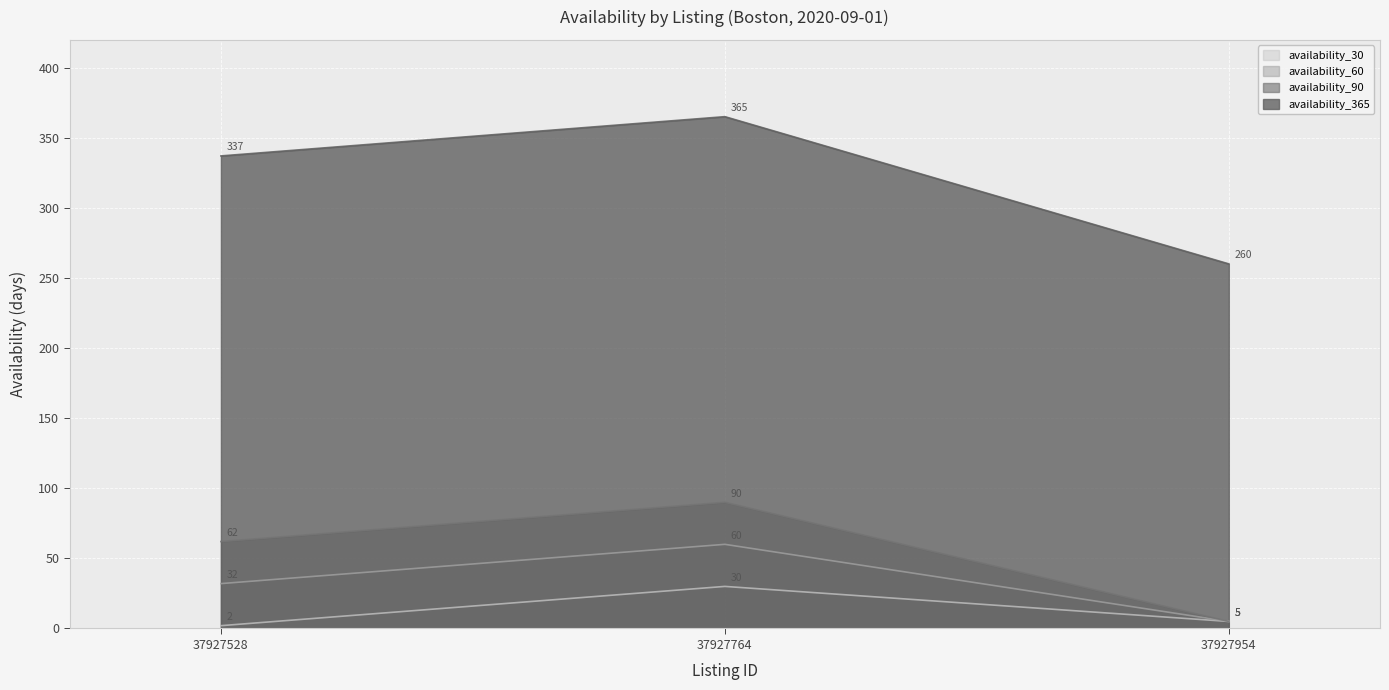

Which category has the highest value in the availability_30 series?

37927764